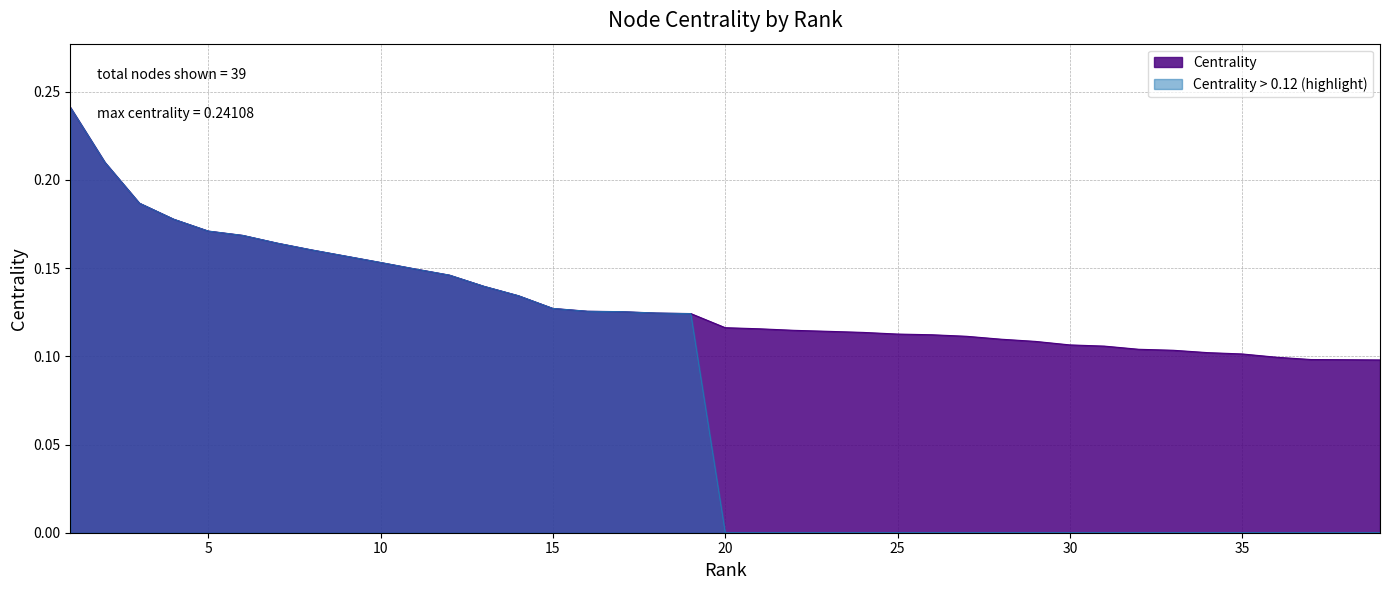

Which category has the lowest value across all series?

39